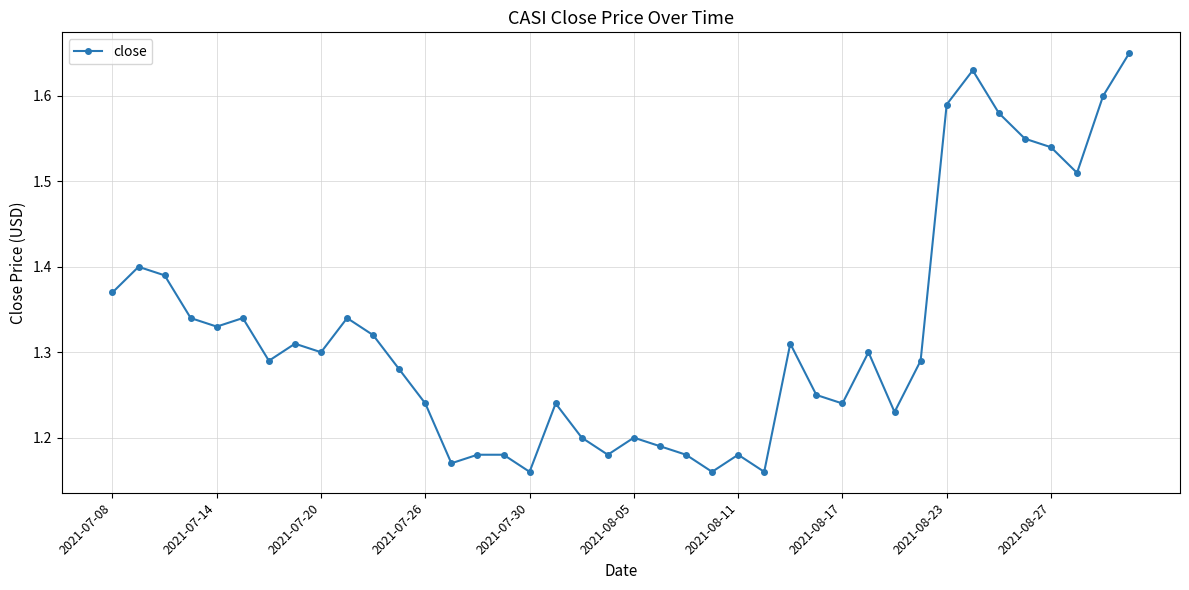

Count the values in the range 1 to 2.

40